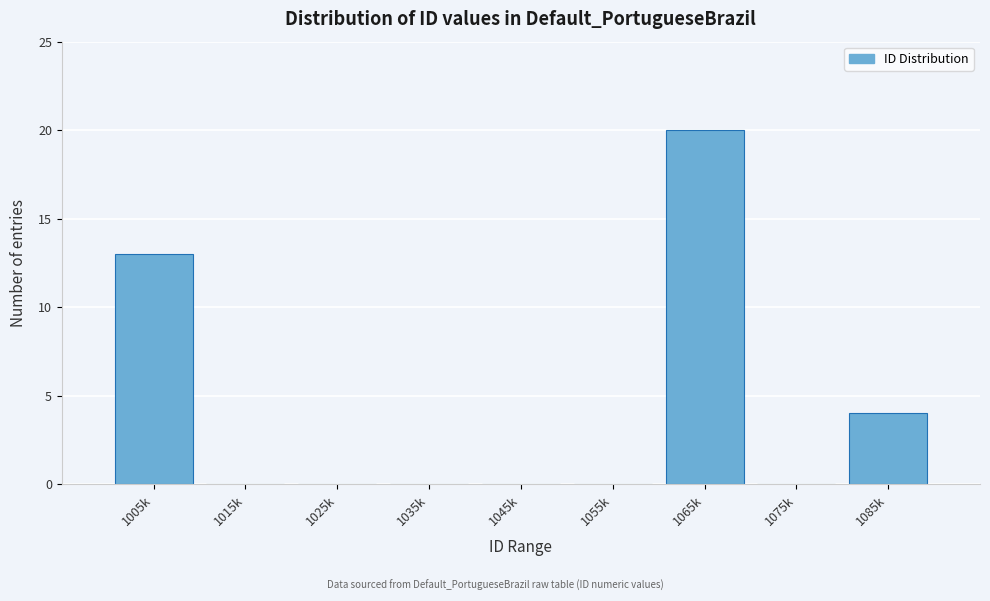

Reading right to left, transcribe all the data shown in this chart.

1085k=4	1075k=0	1065k=20	1055k=0	1045k=0	1035k=0	1025k=0	1015k=0	1005k=13